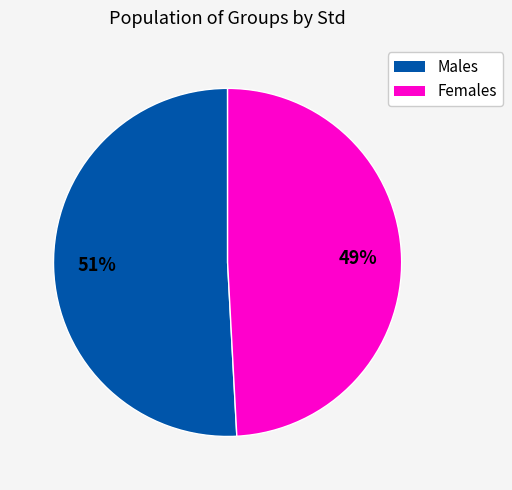

Count the number of slices in the pie.

2